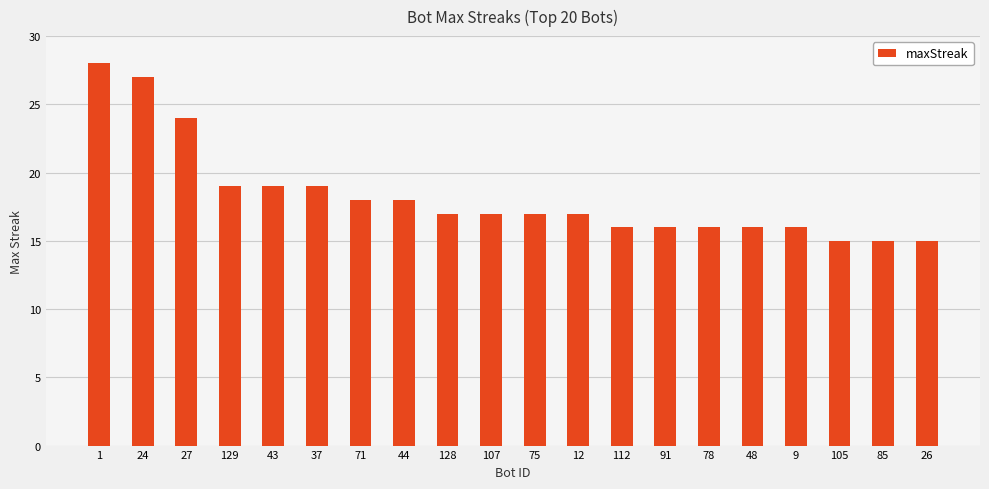

Are the bars horizontal?

No